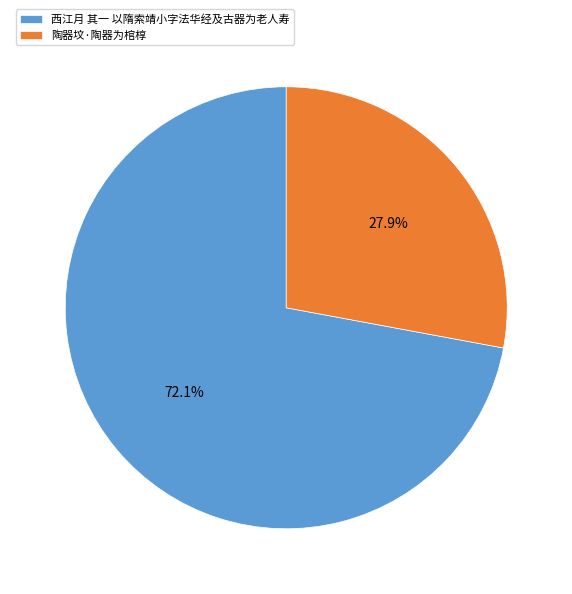

To the nearest percent, what is the combined percentage of 陶器坟·陶器为棺椁 and 西江月 其一 以隋索靖小字法华经及古器为老人寿?

100%